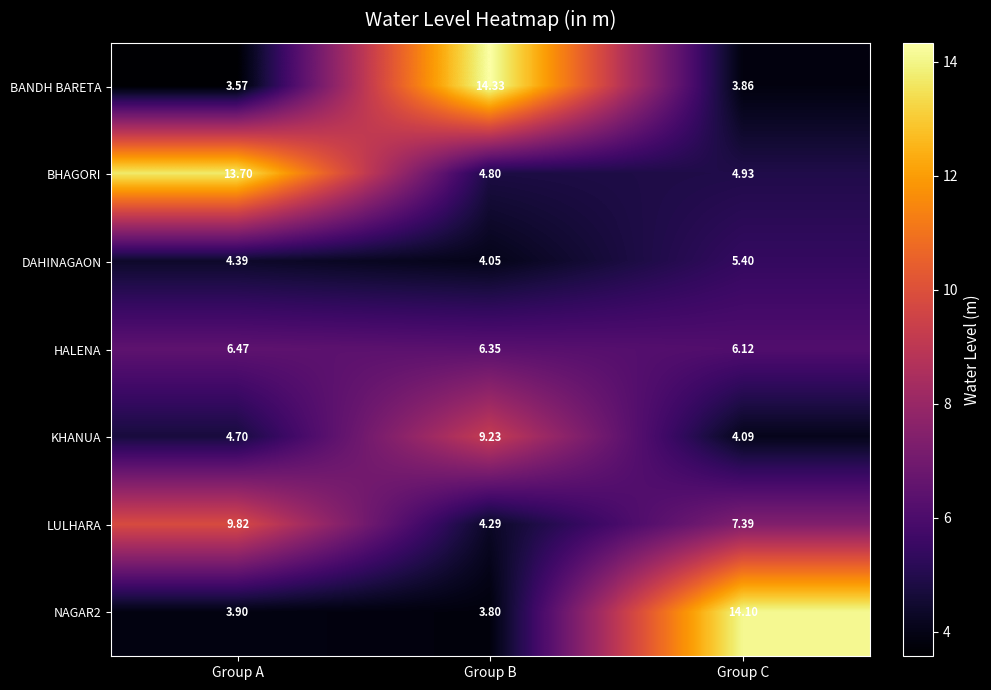

At which category does the chart reach its peak across all series?

Group B